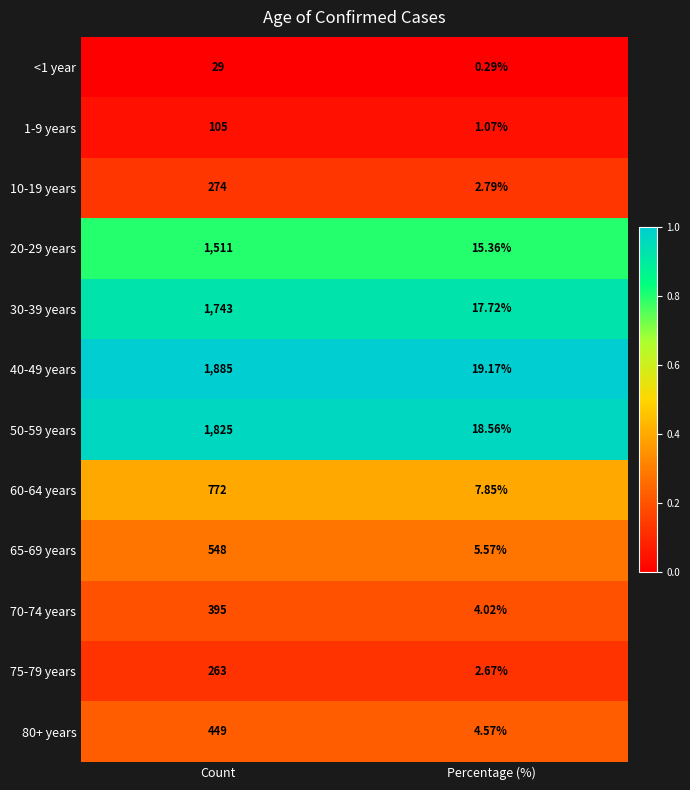

Rank the categories by 1-9 years value from highest to lowest.

Count, Percentage (%)